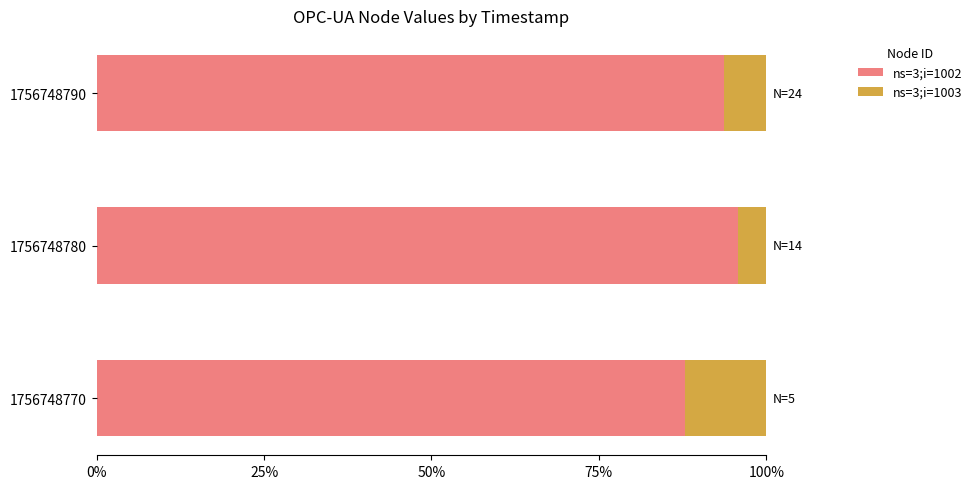

What are all the series names shown in the legend?

ns=3;i=1002, ns=3;i=1003